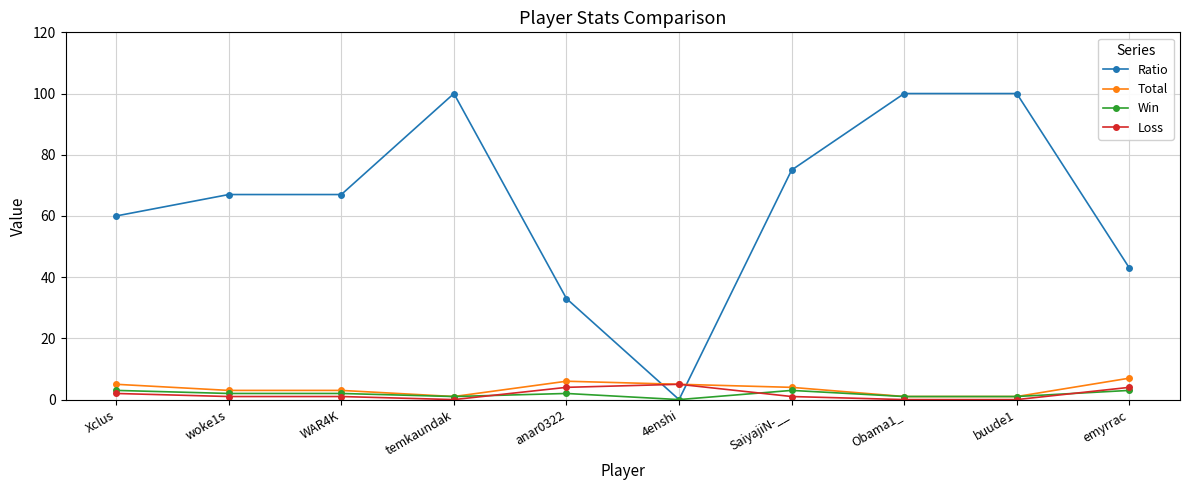

Is it true that Ratio equals 33 at anar0322?

True